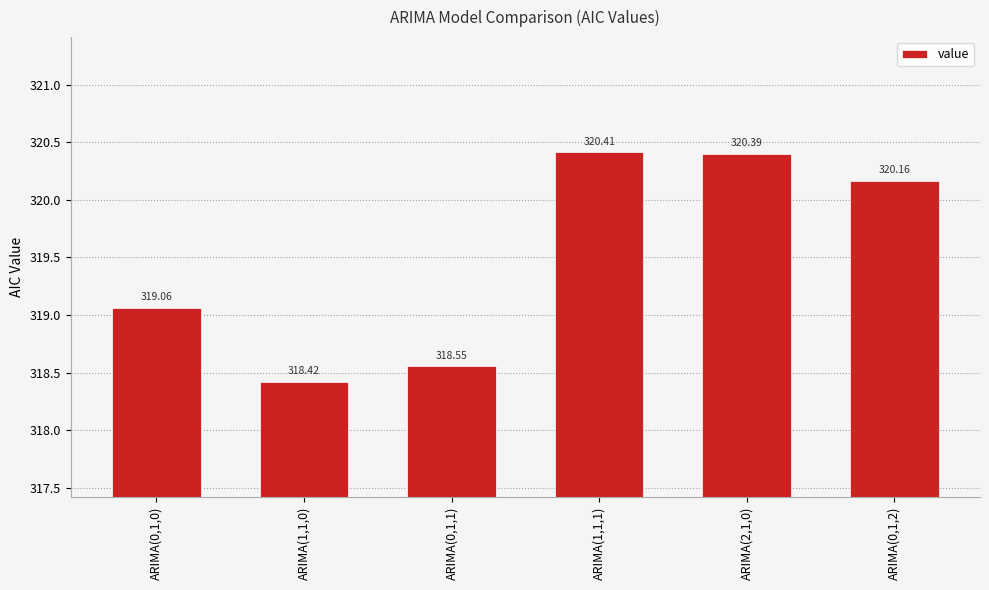

Which has a higher value, ARIMA(2,1,0) or ARIMA(0,1,1)?

ARIMA(2,1,0)